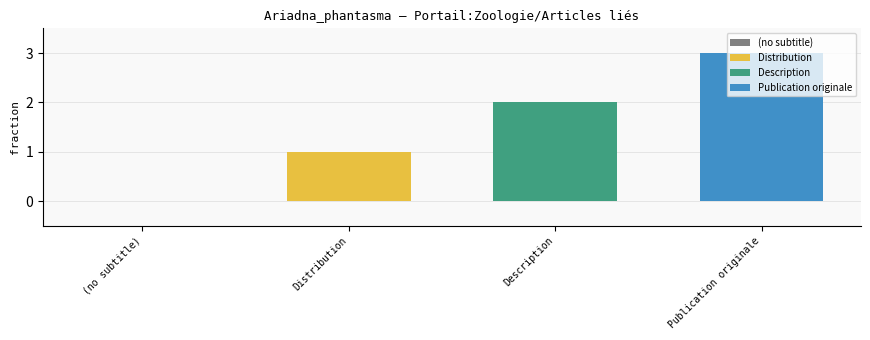

What value does the Publication originale series have at Description?

3